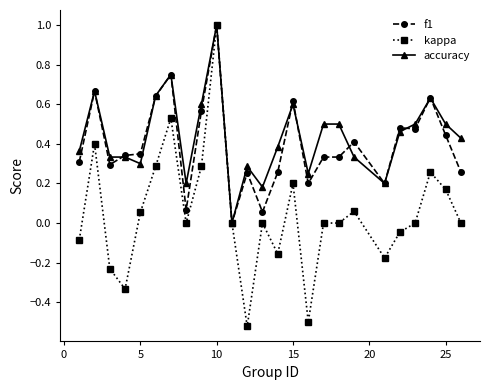

What is the maximum value shown in the chart?

1.0